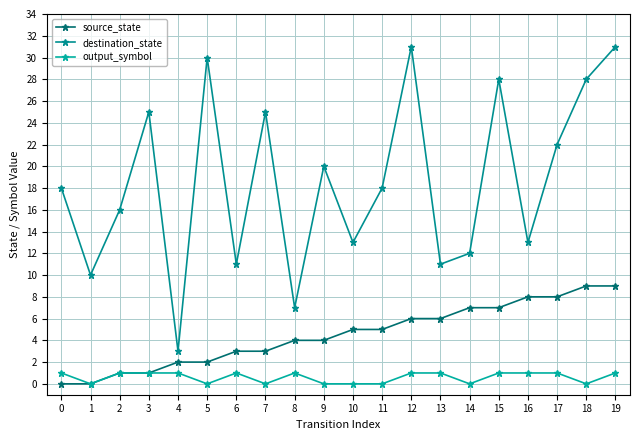

In output_symbol, how many points are lower than both neighbors (excluding endpoints)?

5